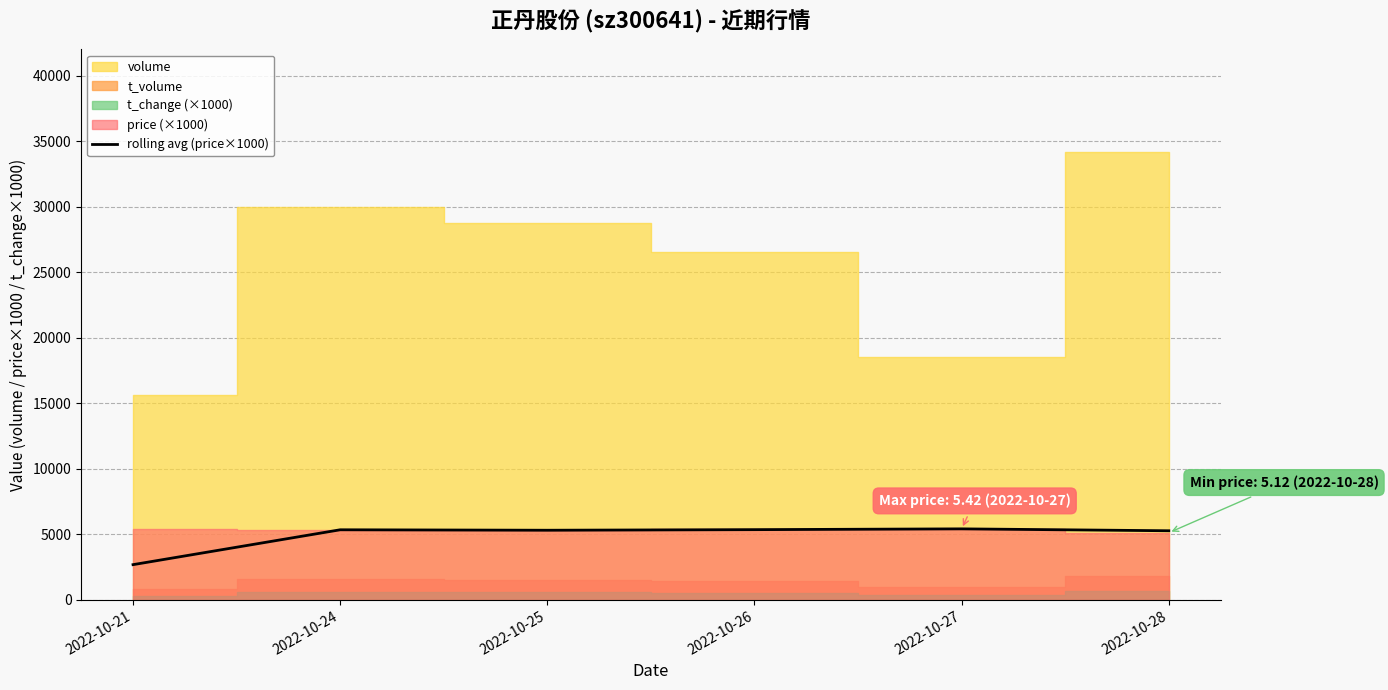

What is the value of the 4th point from the left?

5355